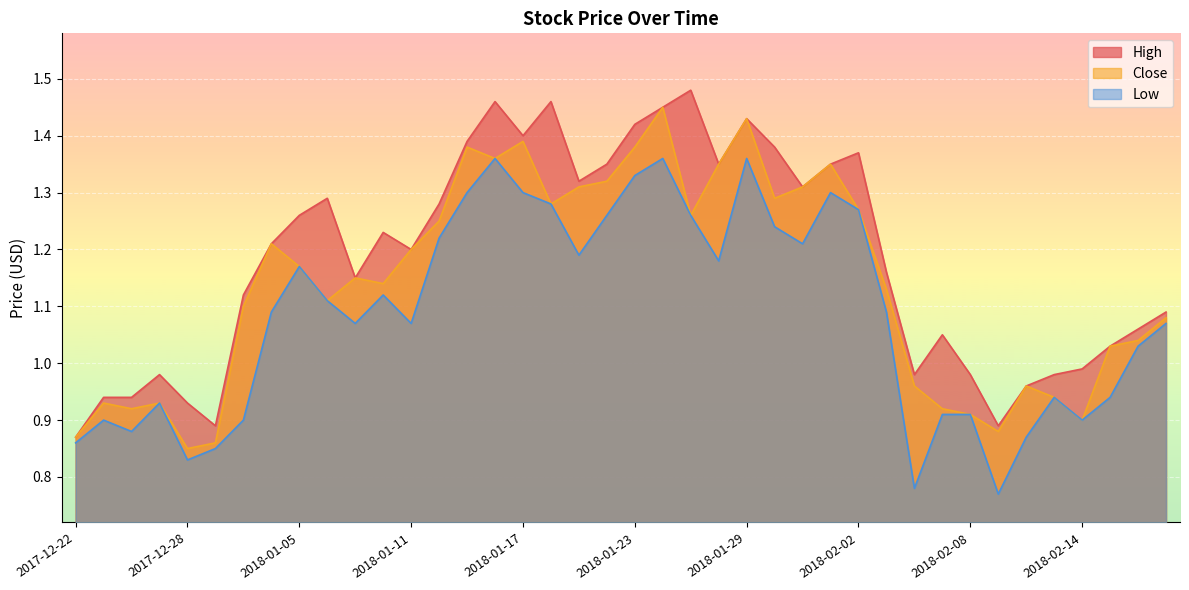

Rank the series by their maximum value, from highest to lowest.

High, Close, Low